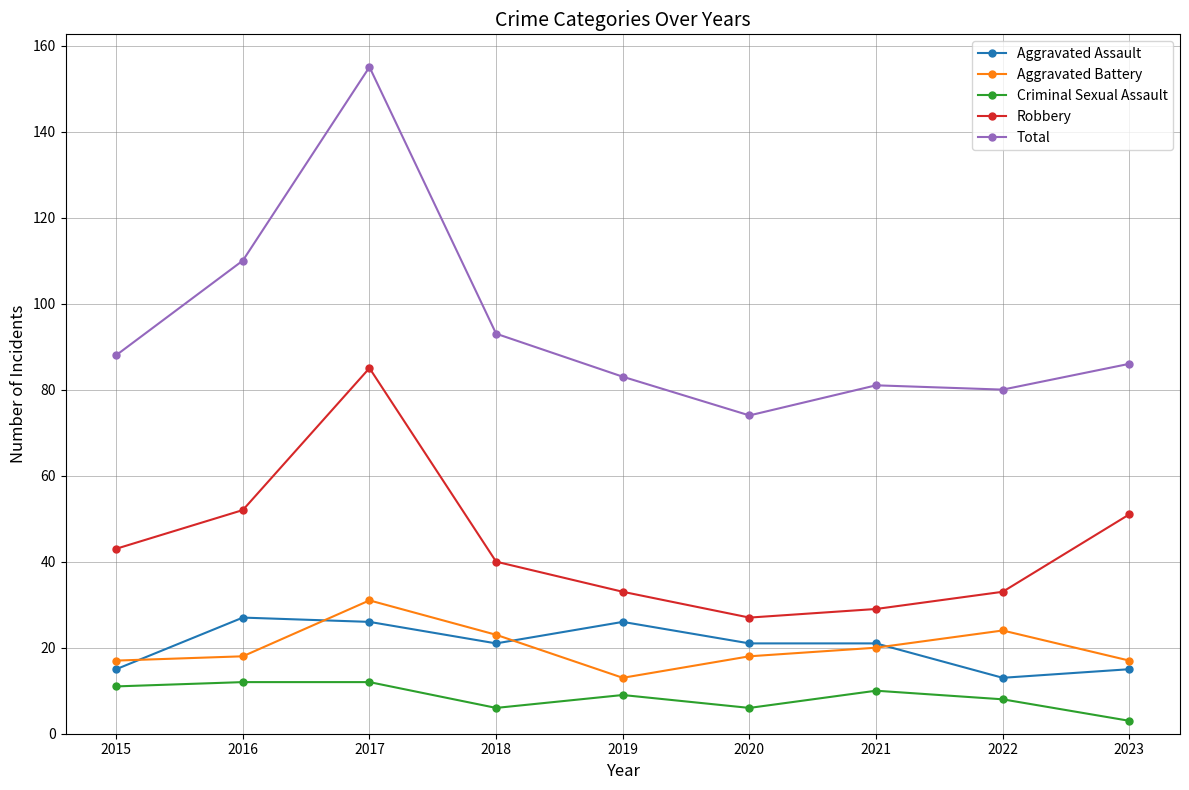

True or false: Total and Aggravated Battery cross at least once.

False